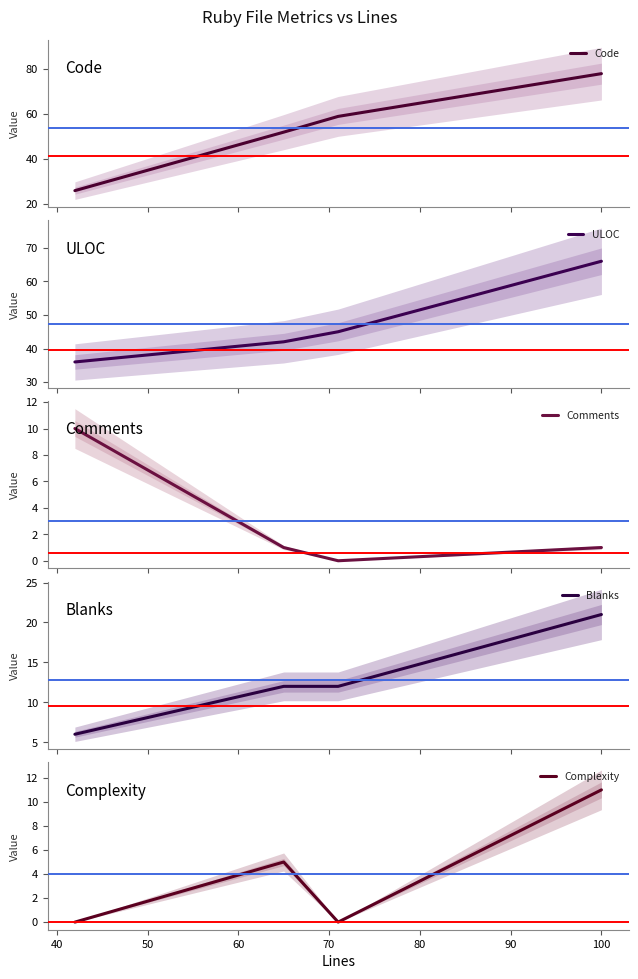

True or false: Comments has more than 0 points higher than both neighbors.

False